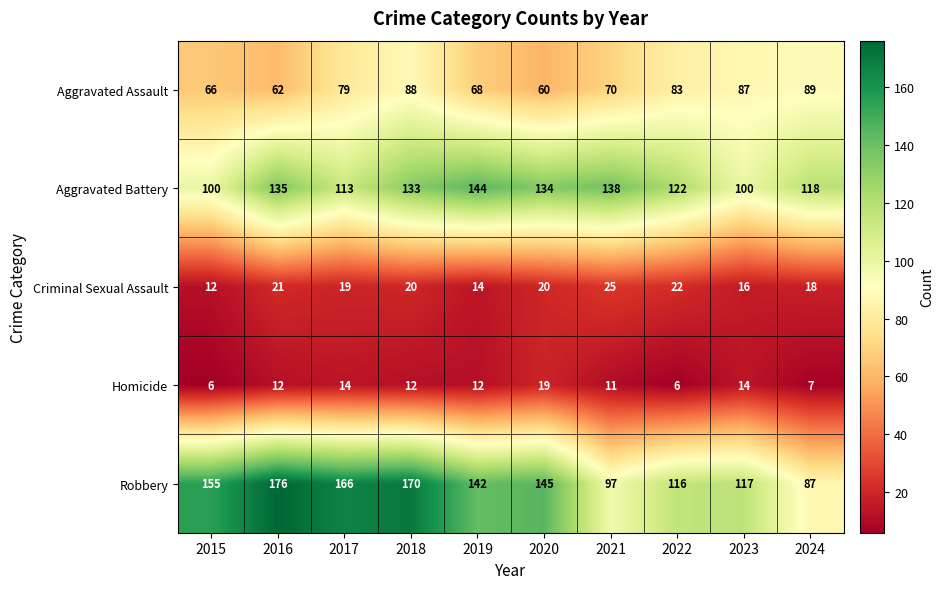

Which series has the widest spread of values?

Robbery